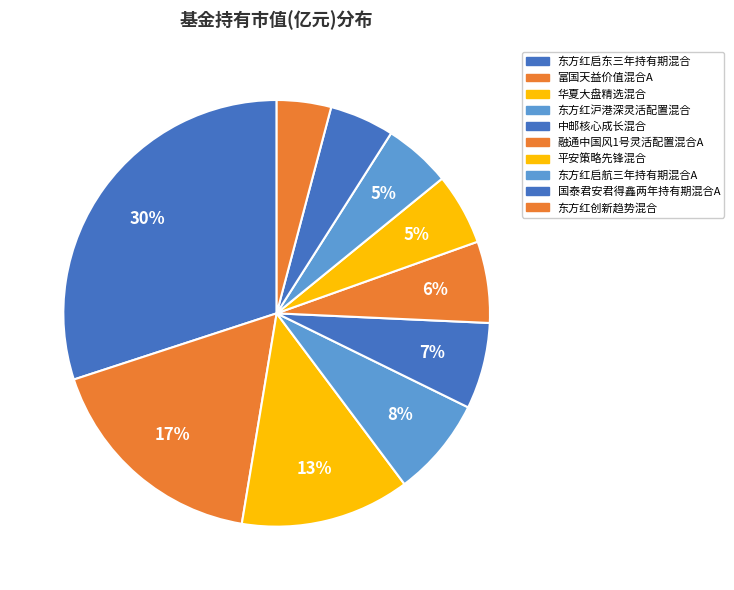

Rank the categories by value from lowest to highest.

东方红创新趋势混合, 国泰君安君得鑫两年持有期混合A, 东方红启航三年持有期混合A, 平安策略先锋混合, 融通中国风1号灵活配置混合A, 中邮核心成长混合, 东方红沪港深灵活配置混合, 华夏大盘精选混合, 富国天益价值混合A, 东方红启东三年持有期混合